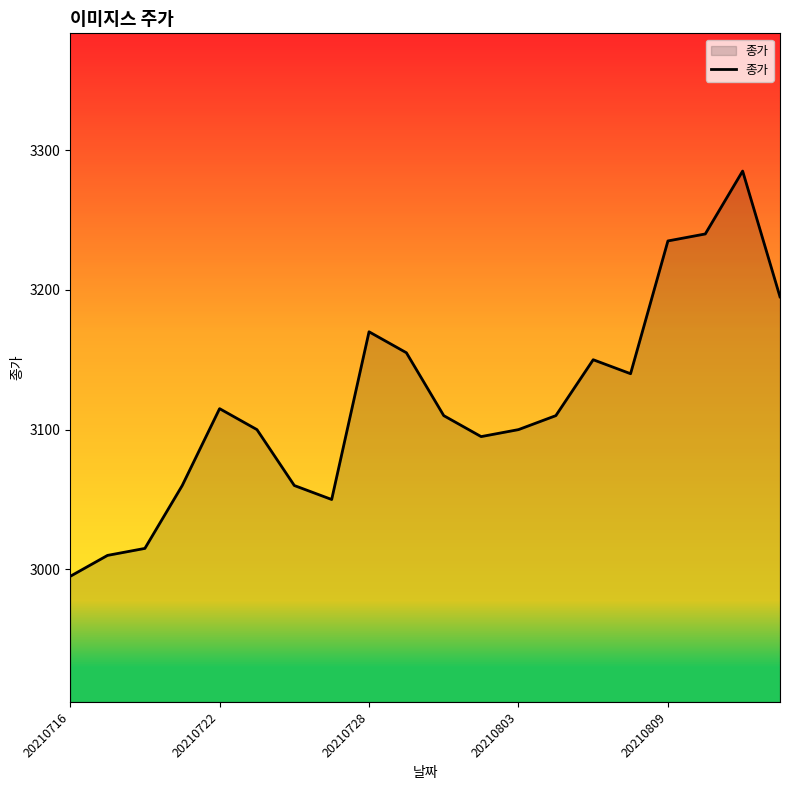

What is the maximum value shown in the chart?

3285